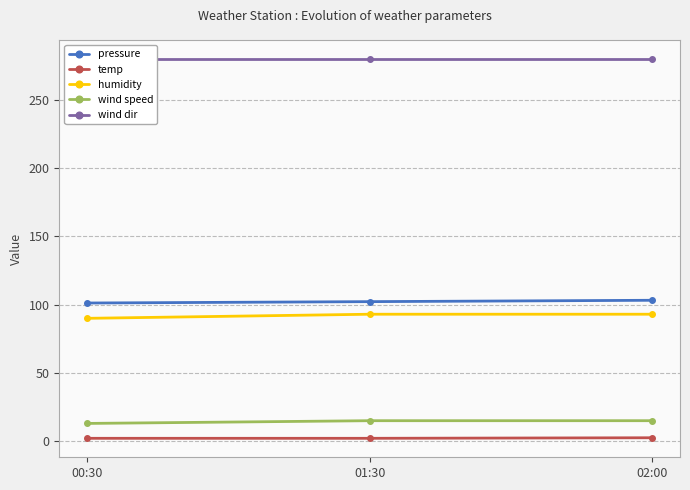

What is the total value across all series at 00:30?

486.3